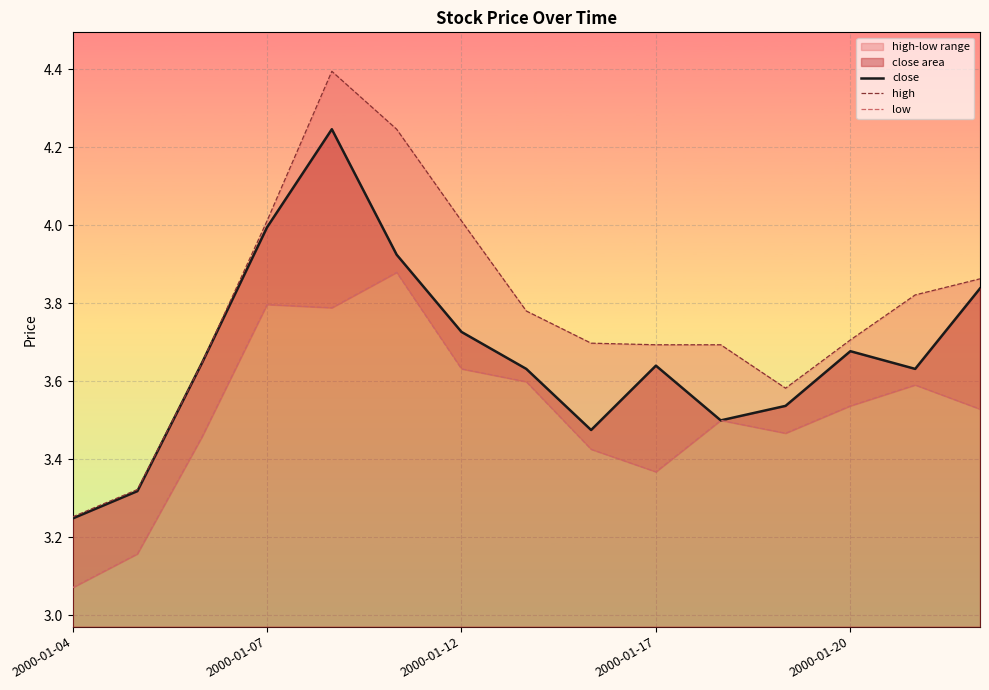

The close series shows 5.8 at 2000-01-12. True or false?

False